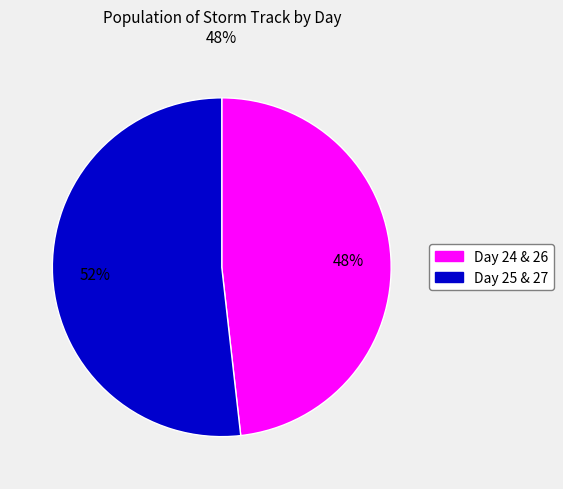

Is there a majority slice in this chart?

Yes